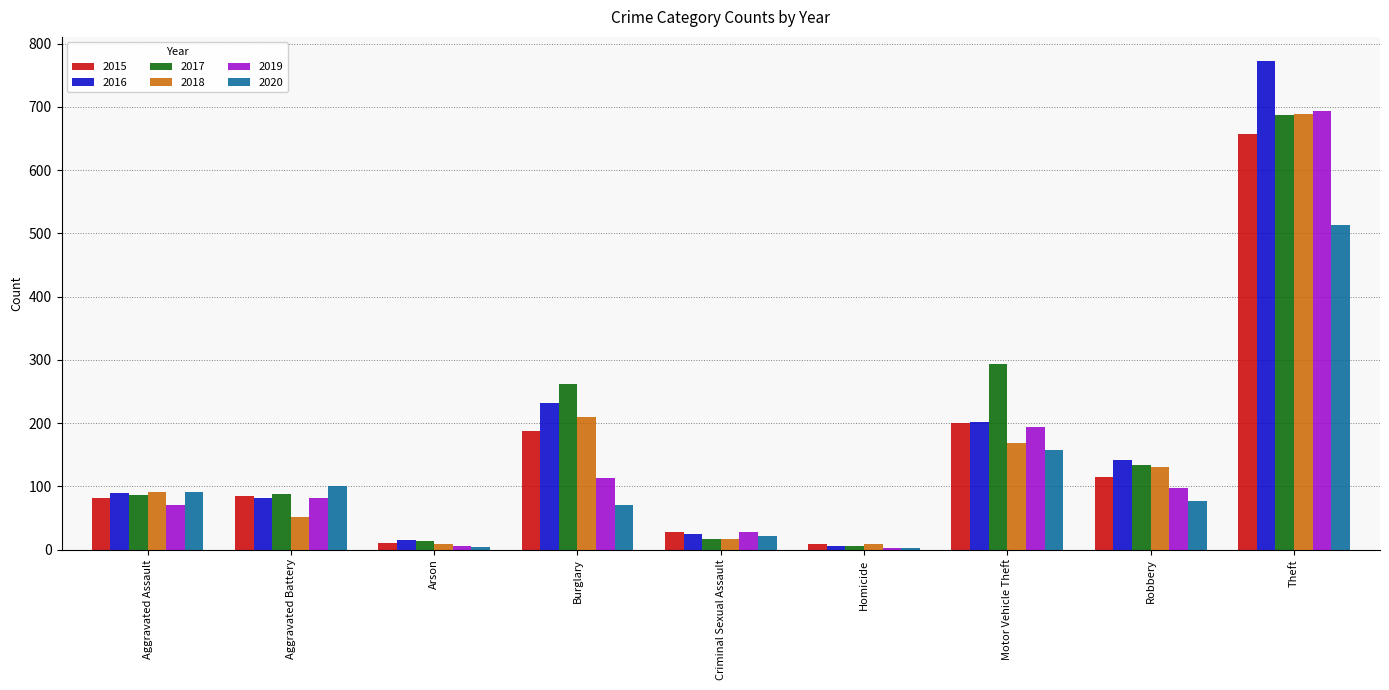

What is the total value across all series at Motor Vehicle Theft?

1214